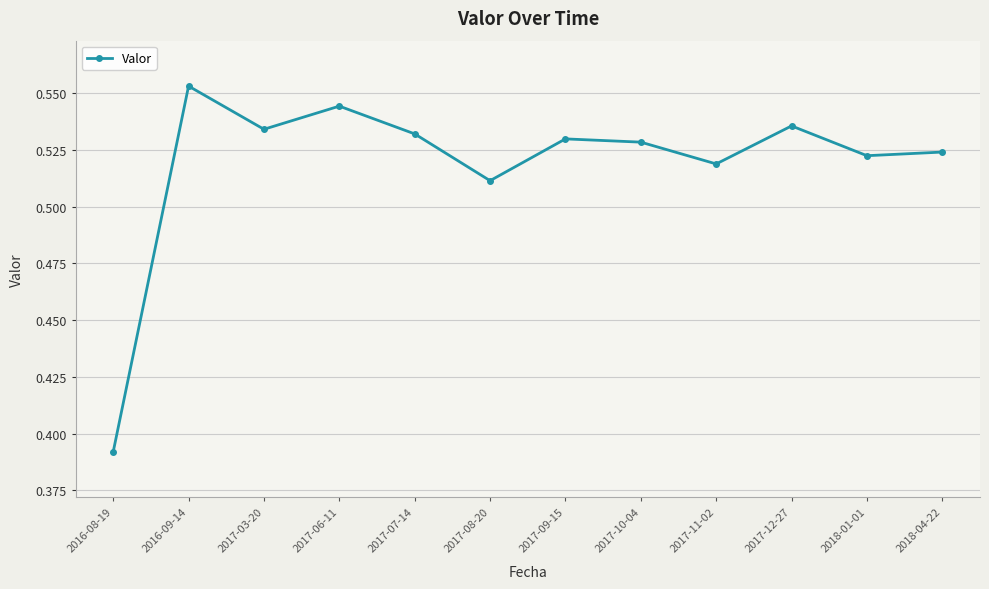

How many lines are shown in the chart?

1